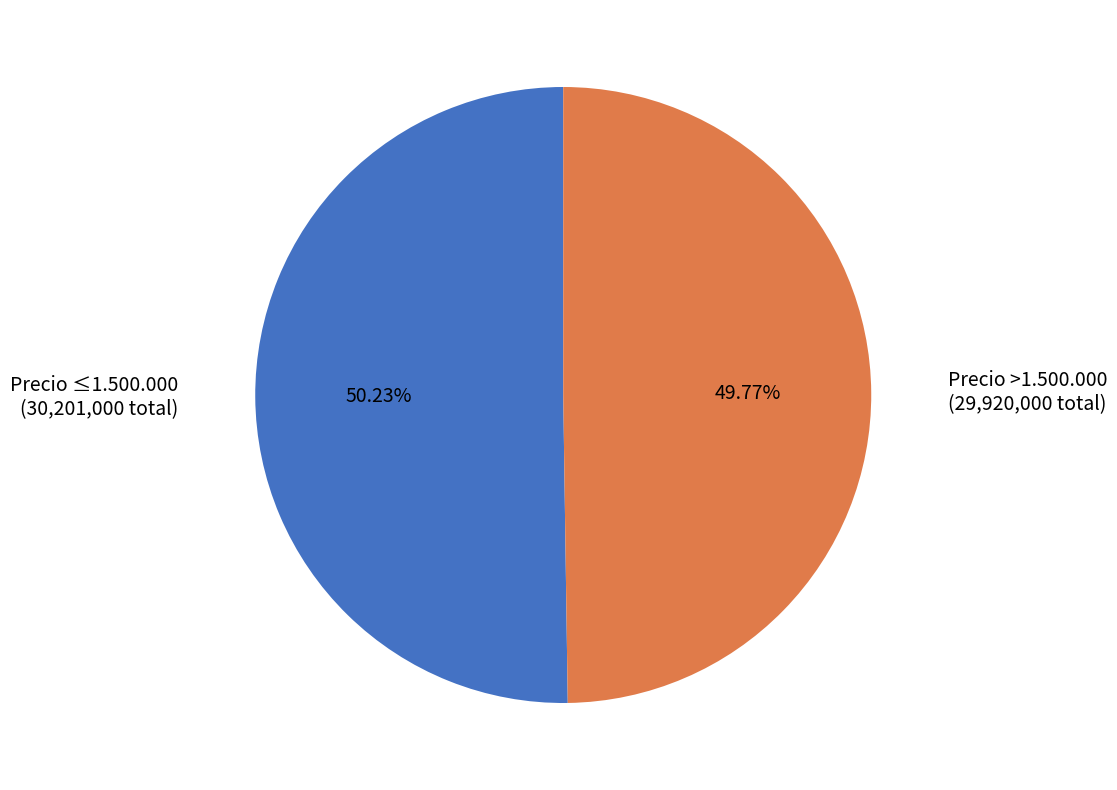

Is there a majority slice in this chart?

Yes